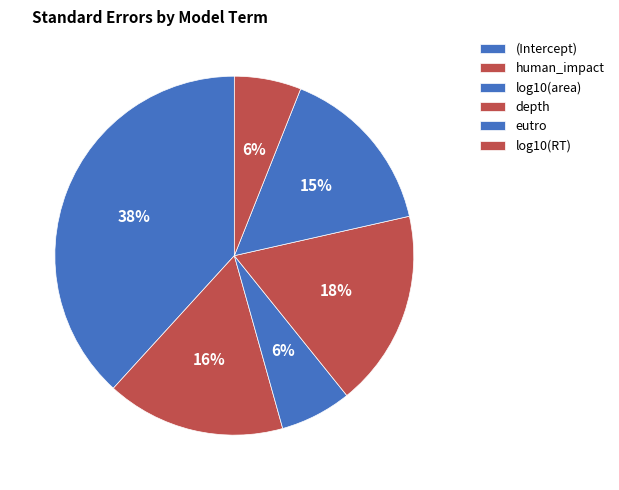

To the nearest percent, what is the difference between the largest and smallest slice percentages?

32%